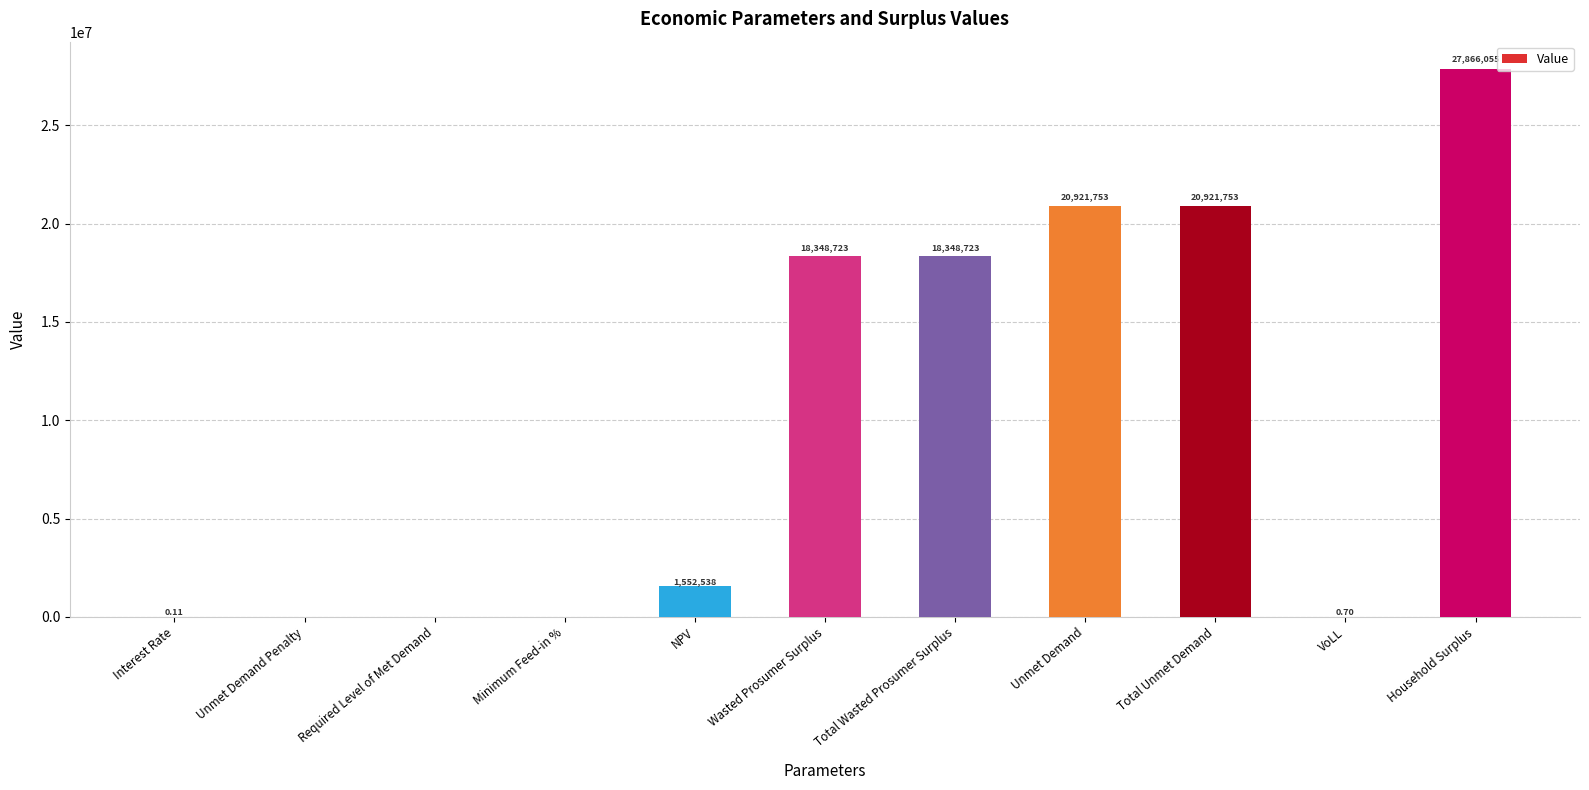

Between Interest Rate and Total Wasted Prosumer Surplus, which is larger?

Total Wasted Prosumer Surplus